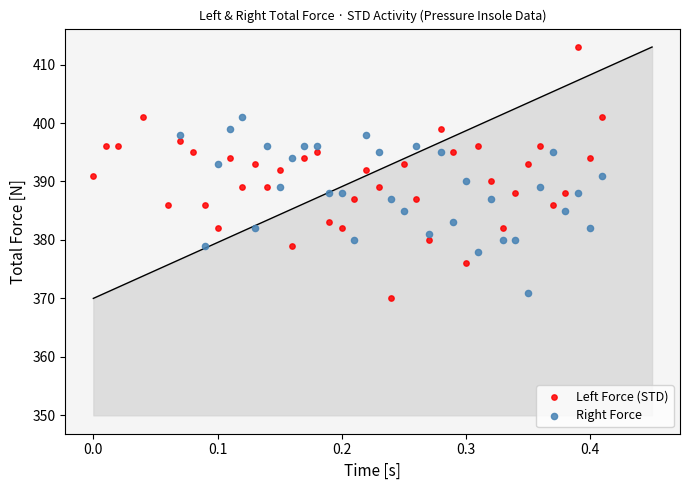

Which series has the largest Y range (max minus min)?

Left Force (STD)